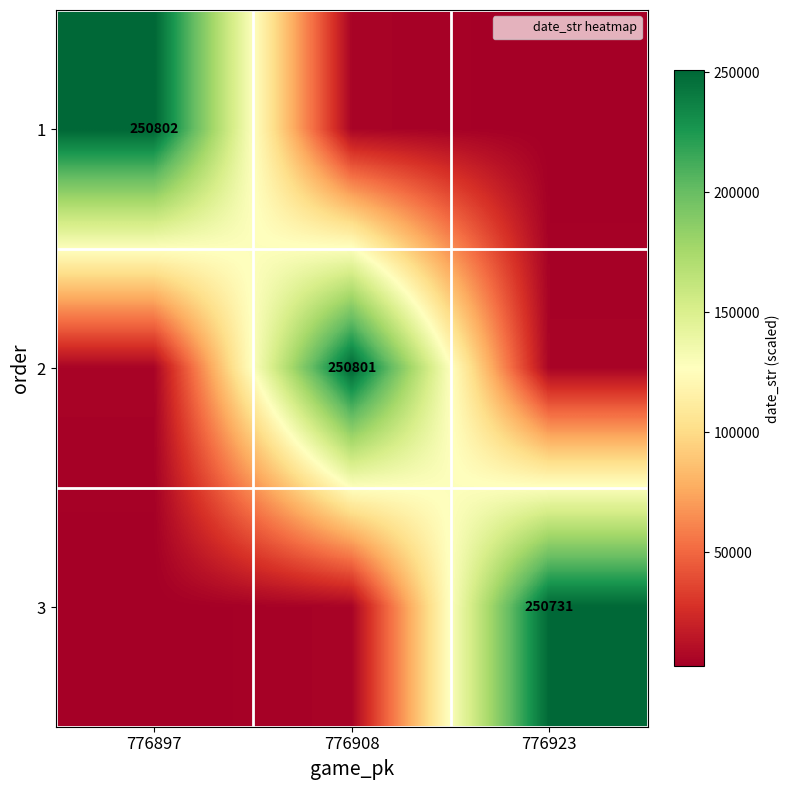

Which category has the highest value in the 2 series?

776908